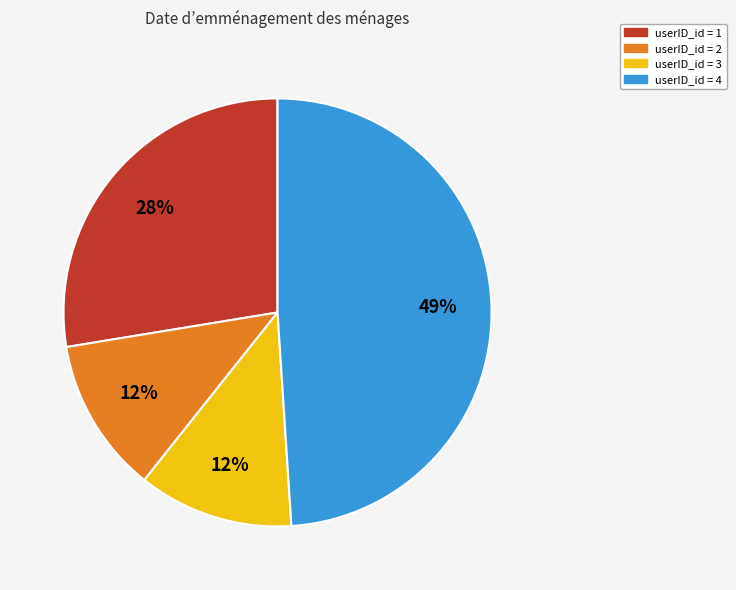

Is there any slice that represents more than half of the pie?

No